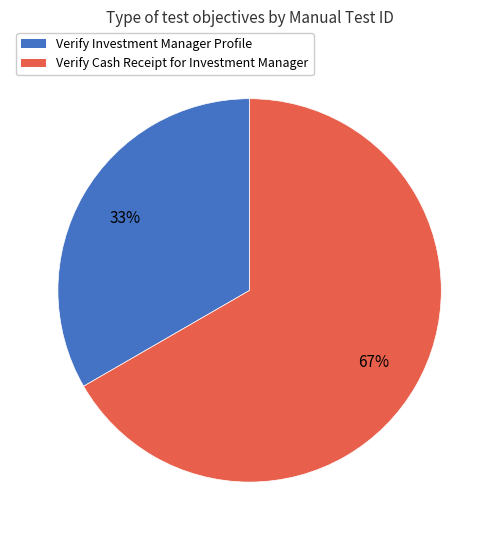

Which category accounts for the majority?

Verify Cash Receipt for Investment Manager